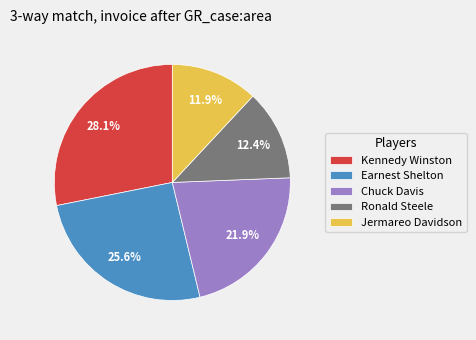

Is it true that Jermareo Davidson is 12% of the pie?

True